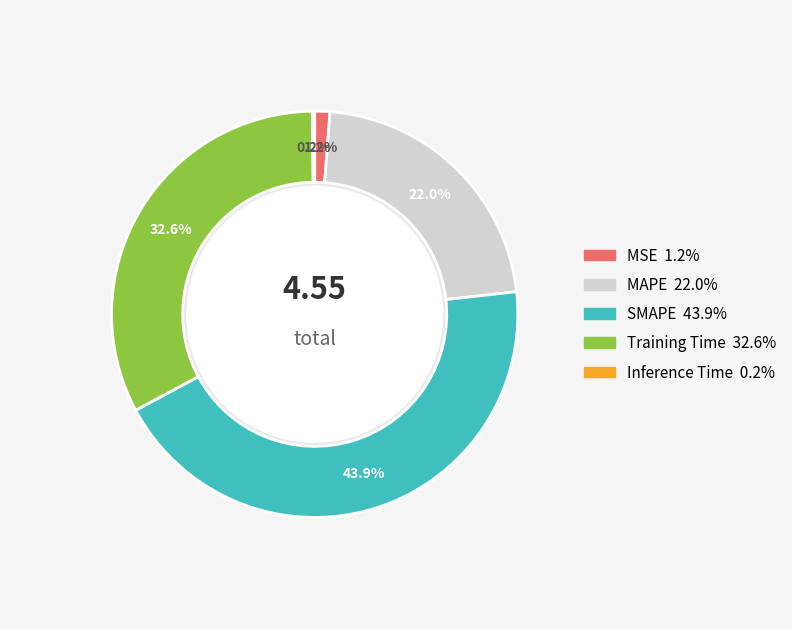

Which has a higher value, SMAPE or Training Time?

SMAPE